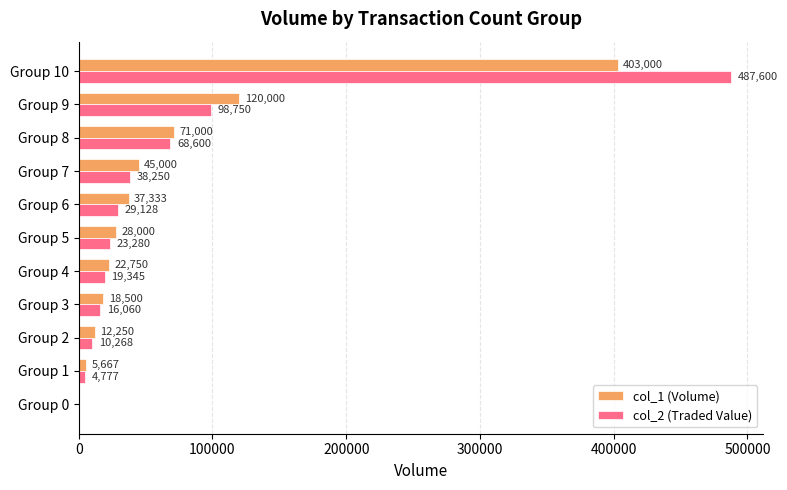

Is it true that col_2 (Traded Value) equals 98750 at Group 9?

True